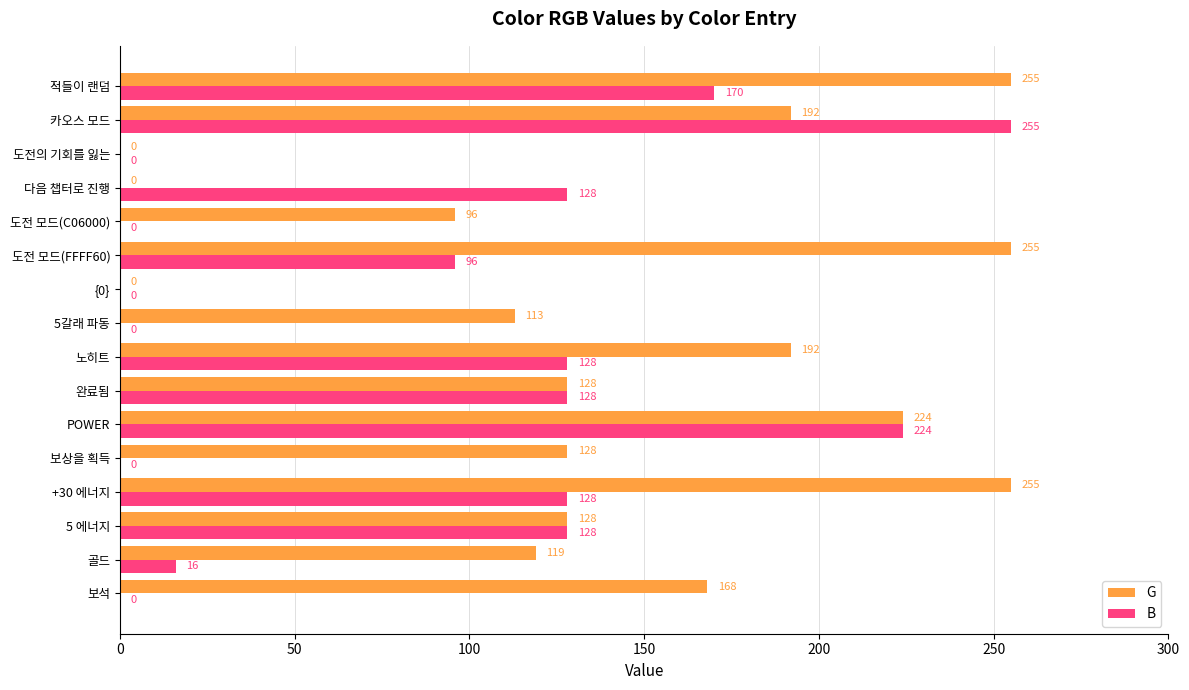

What is the sum of all B values?

1401